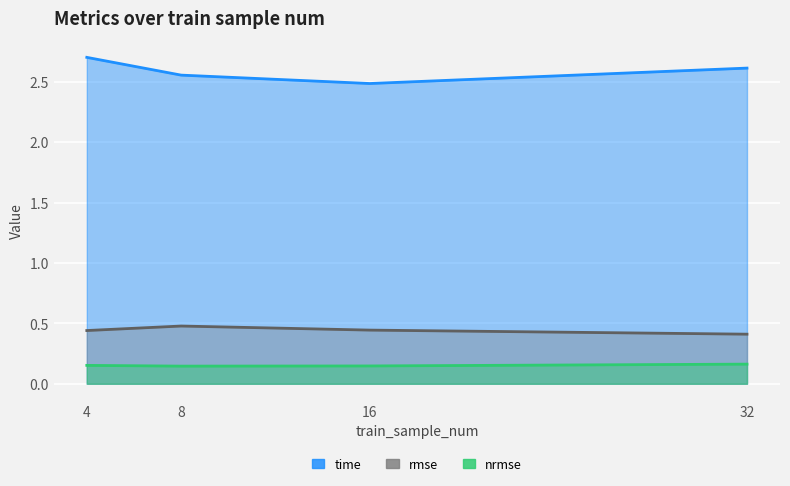

What are all the series names shown in the legend?

rmse, nrmse, time